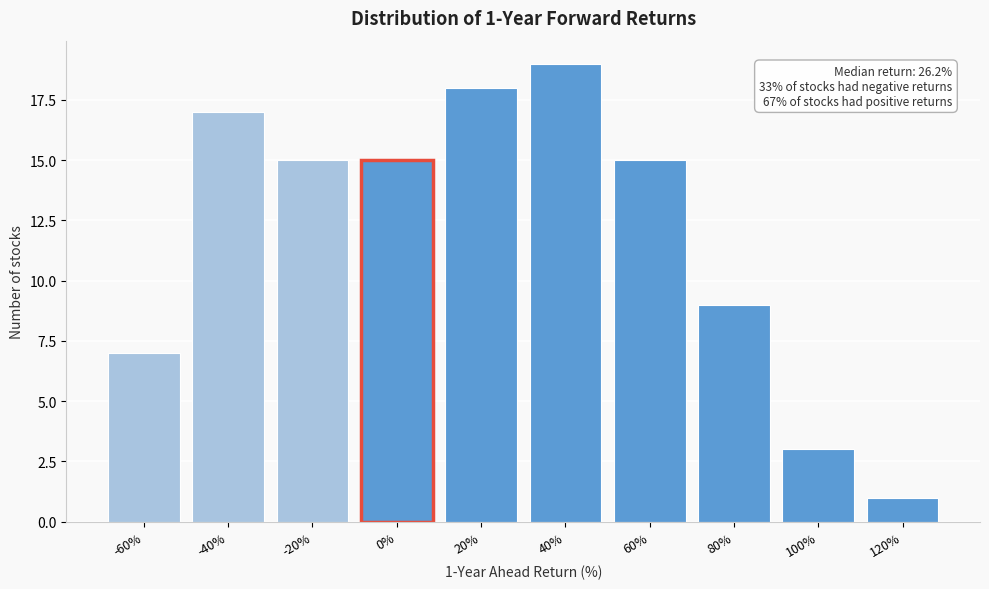

Reading left to right, transcribe all the data shown in this chart.

7	17	15	15	18	19	15	9	3	1